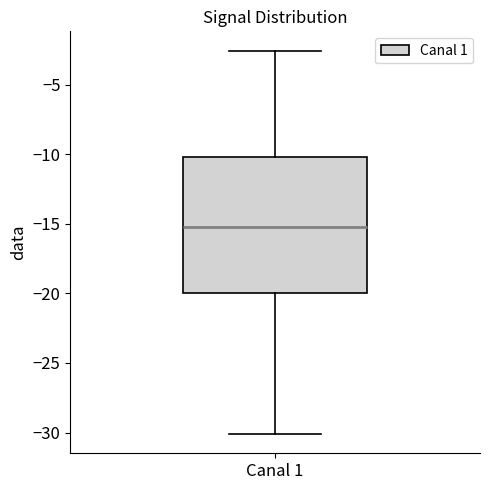

Transcribe this box plot: give where the median line is, the range the box spans, and where the two whiskers end, as read against the y-axis. The values are not printed on the chart, so give them approximately, as read against the axis.

median -15.5, box -20.0 to -10.0, whiskers -30.0 to -2.5